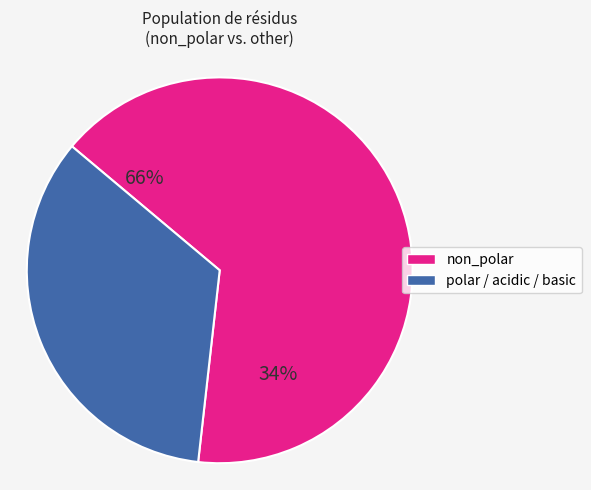

Which has a higher value, polar_acidic_basic or non_polar?

non_polar